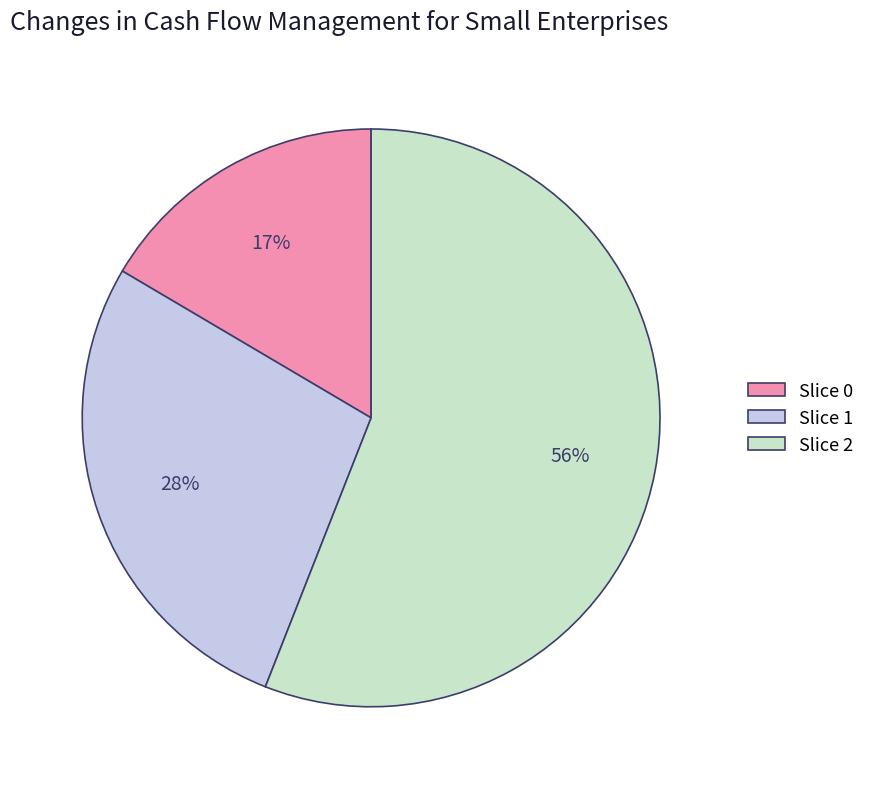

Which slice is the largest?

Slice 2